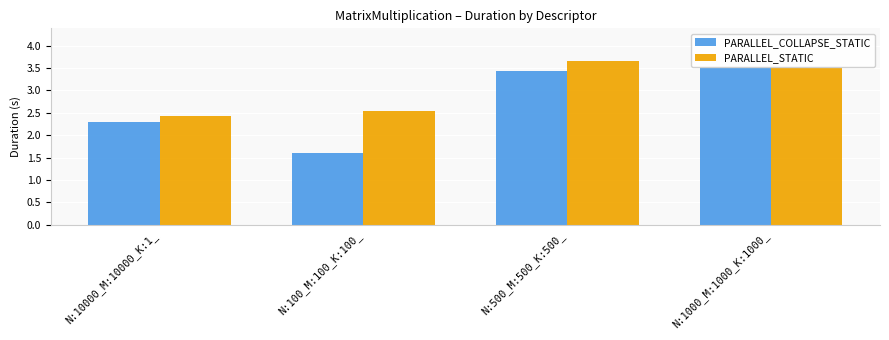

The PARALLEL_COLLAPSE_STATIC series shows 3.5 at N:1000_M:1000_K:1000_. True or false?

True